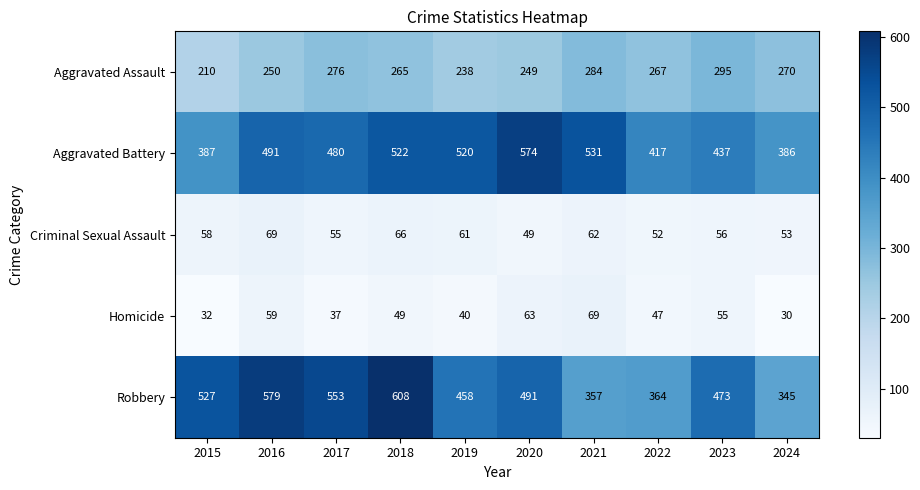

At 2015, list the series in order from smallest to largest.

Homicide, Criminal Sexual Assault, Aggravated Assault, Aggravated Battery, Robbery